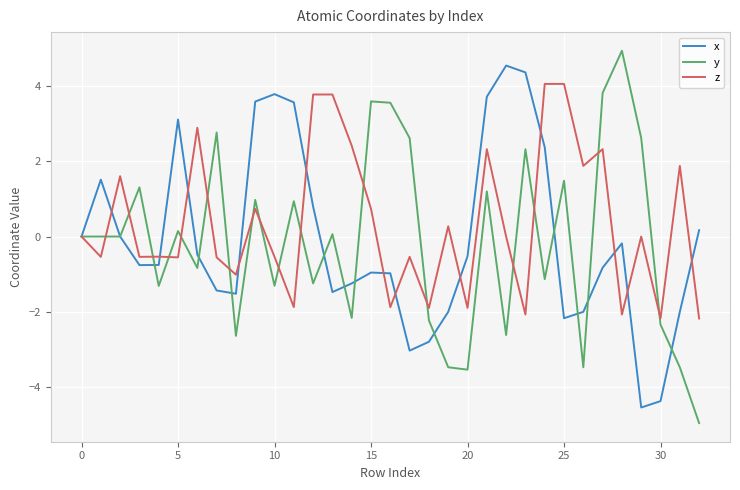

What is the smallest value displayed?

-5.0